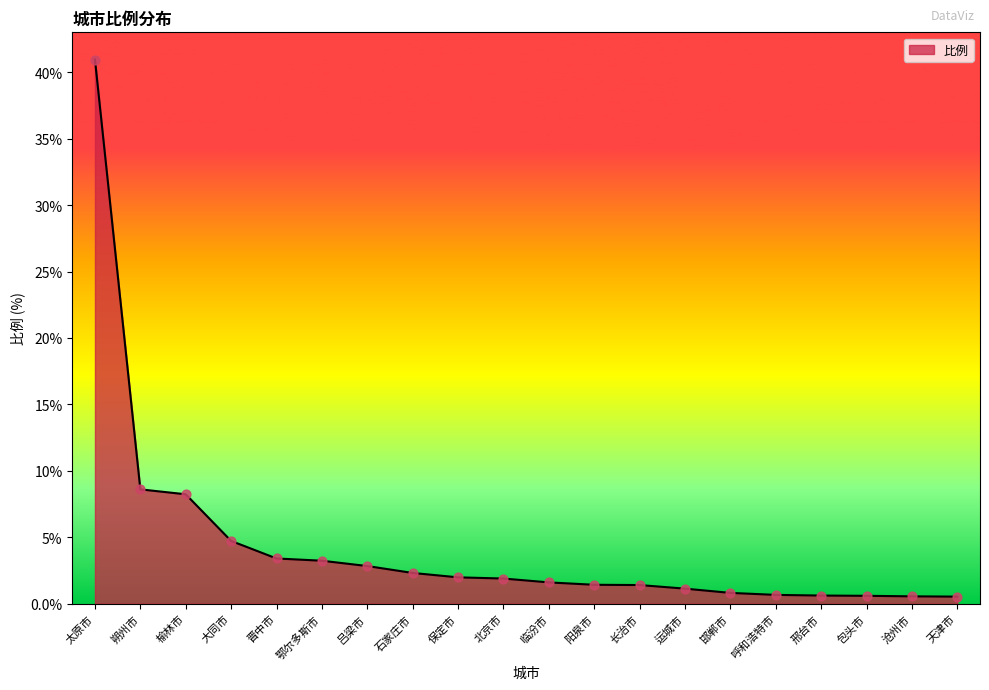

What is the ratio of the value at 鄂尔多斯市 to the value at 太原市?

0.1